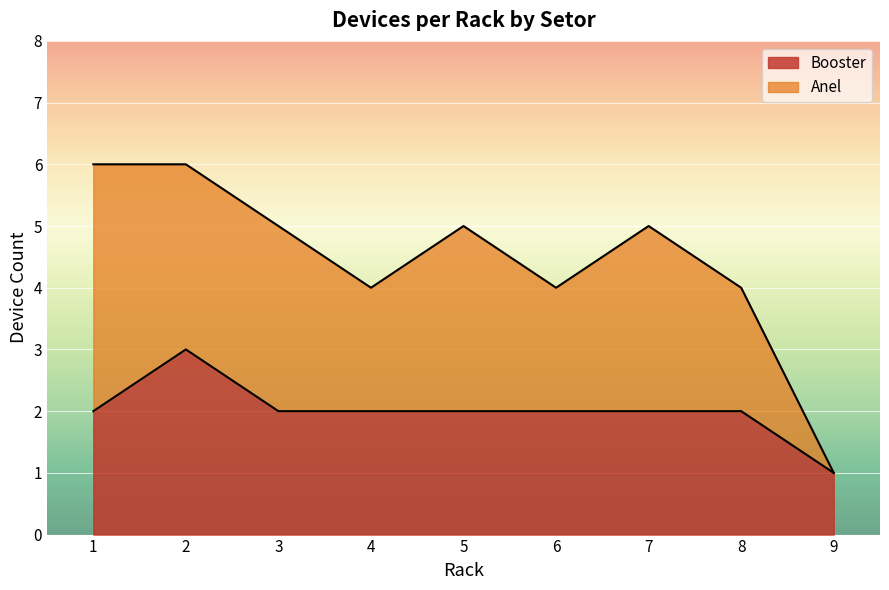

Is the value of Anel at 1 greater than the value of Booster at 1?

Yes